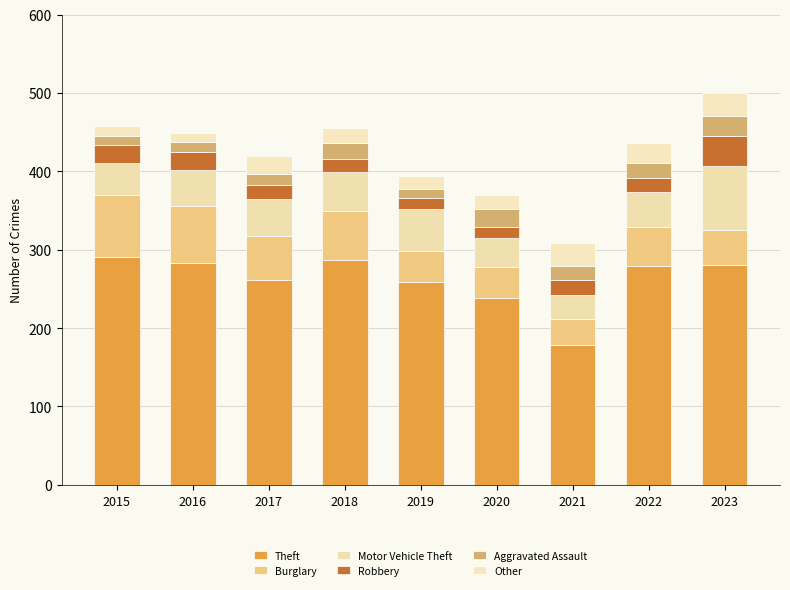

Is it true that Motor Vehicle Theft equals 18 at 2016?

False